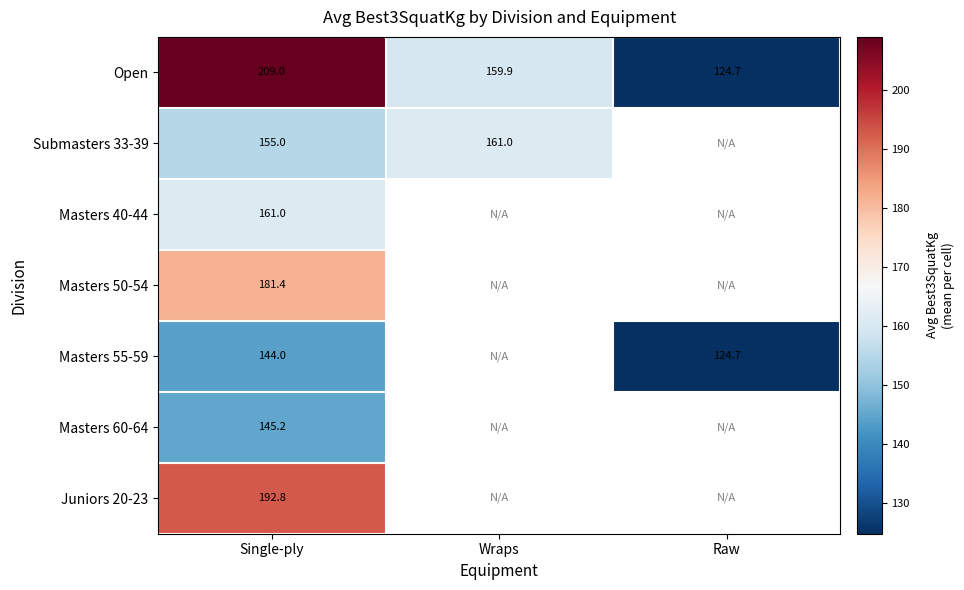

Where does the Open series first go above 159?

Single-ply